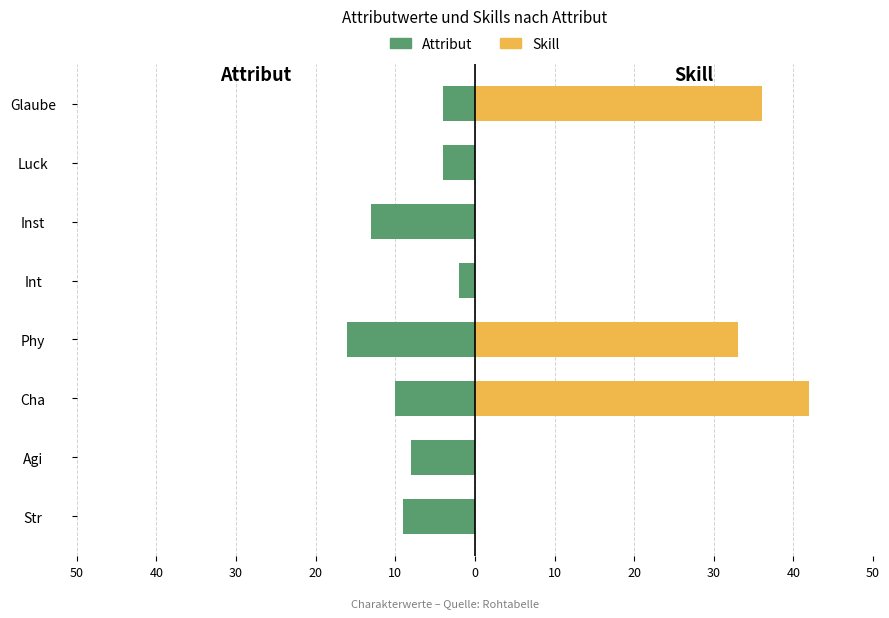

Count the number of data series in this chart.

2